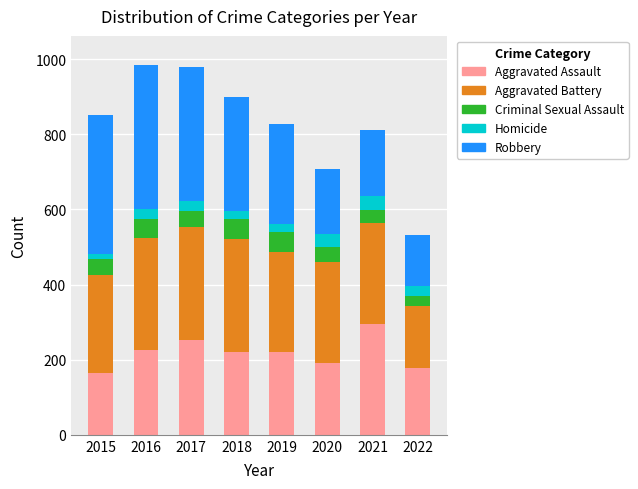

What is the sum of all Aggravated Assault values?

1745